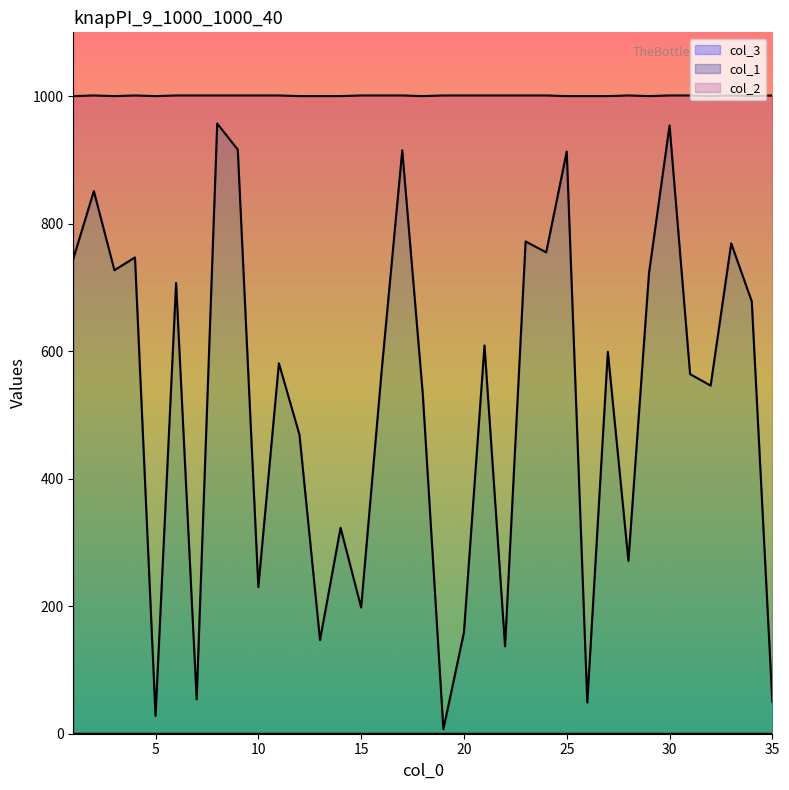

True or false: col_1 and col_2 intersect in this chart.

False